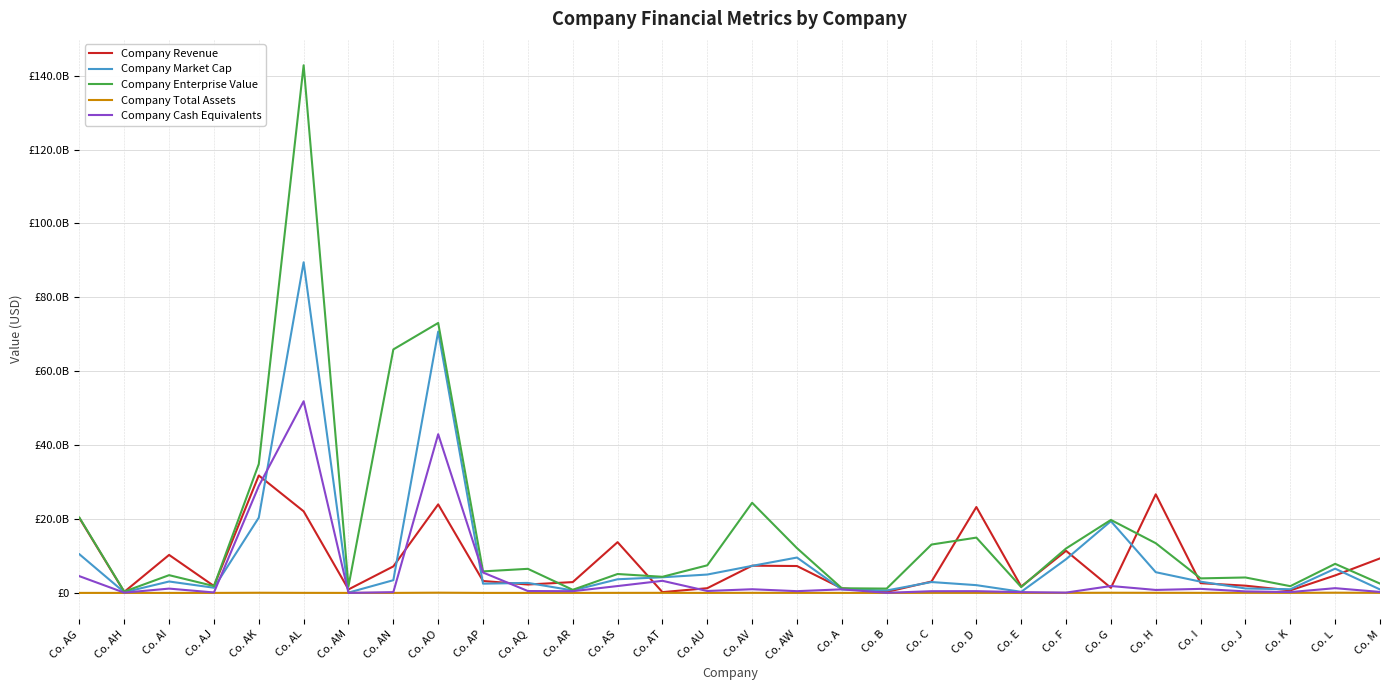

What is the spread (max minus min) of values at Co. AJ?

1860216975.7